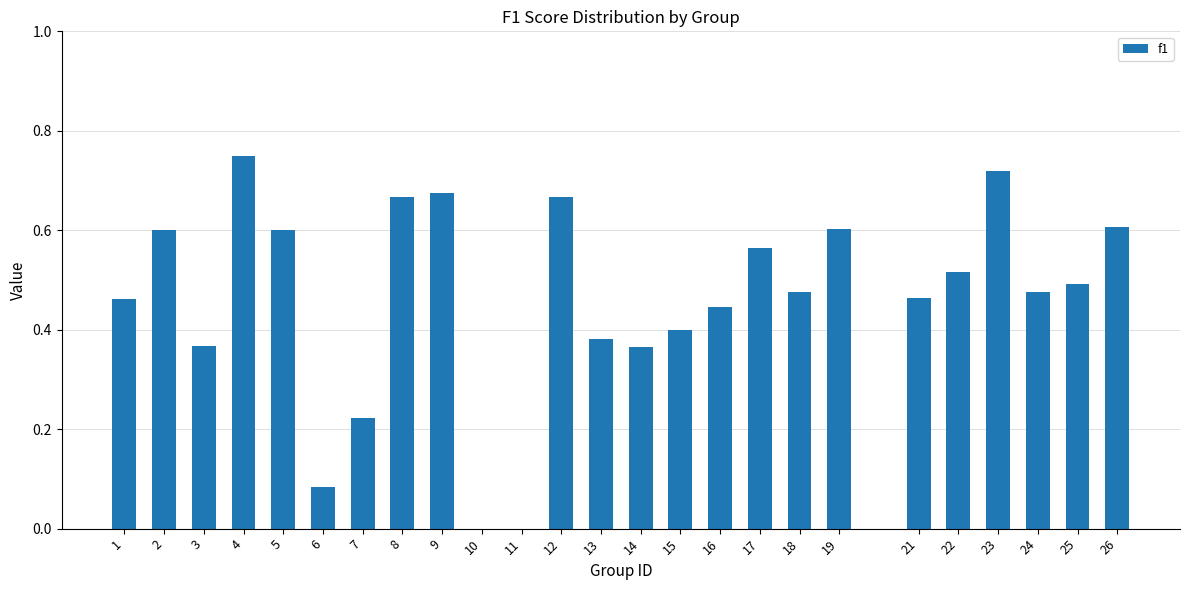

What is the sum of all values?

11.6